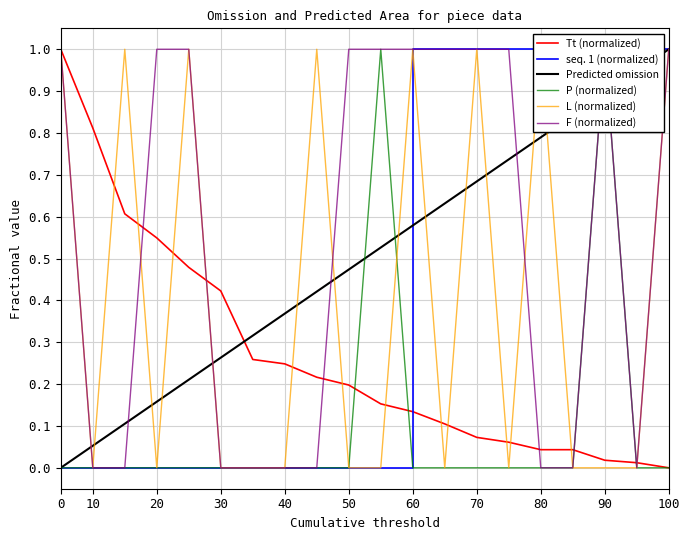

What is the average value of the L (normalized) series?

0.4